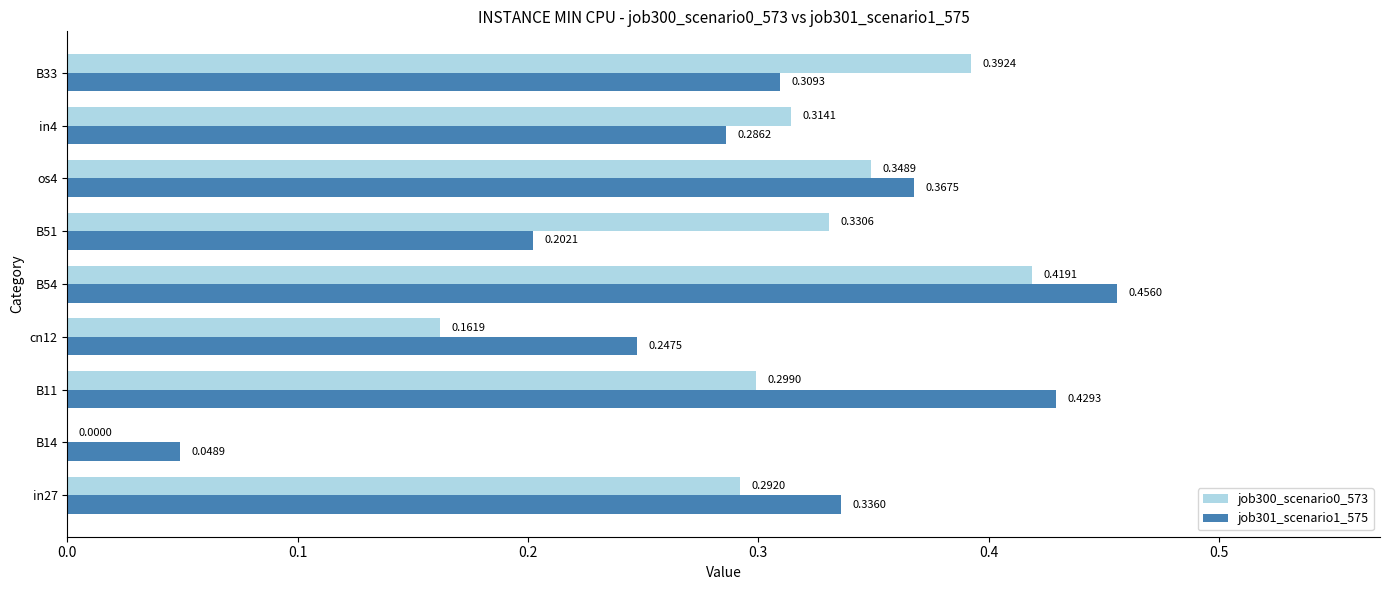

Is the value of job301_scenario1_575 at in27 greater than the value of job300_scenario0_573 at B14?

Yes